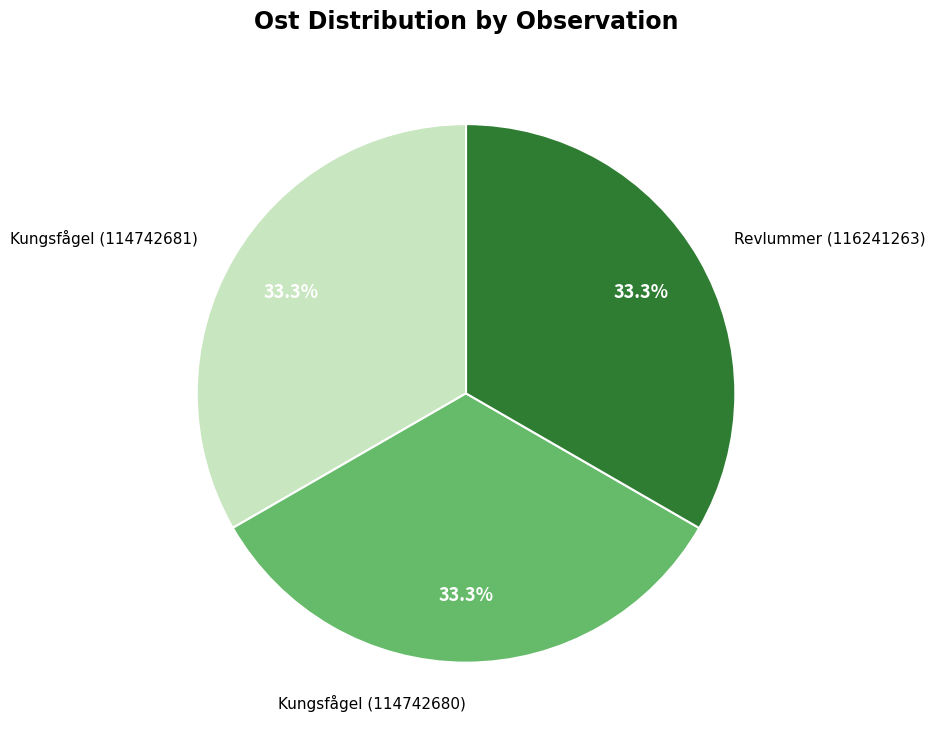

Is there a majority slice in this chart?

No